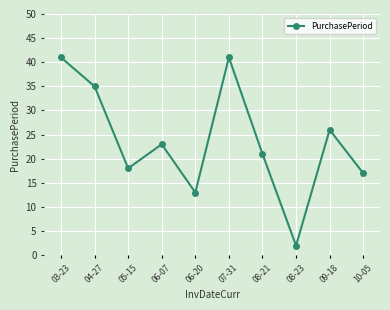

What is the difference between the maximum and minimum values?

39